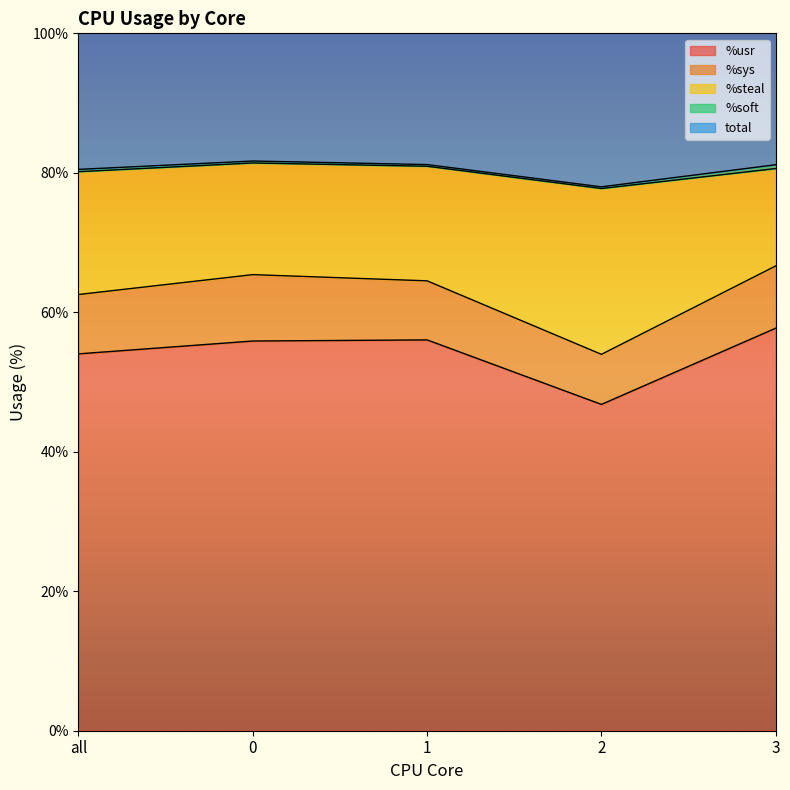

The value of %usr at 2 is 46.8. True or false?

True